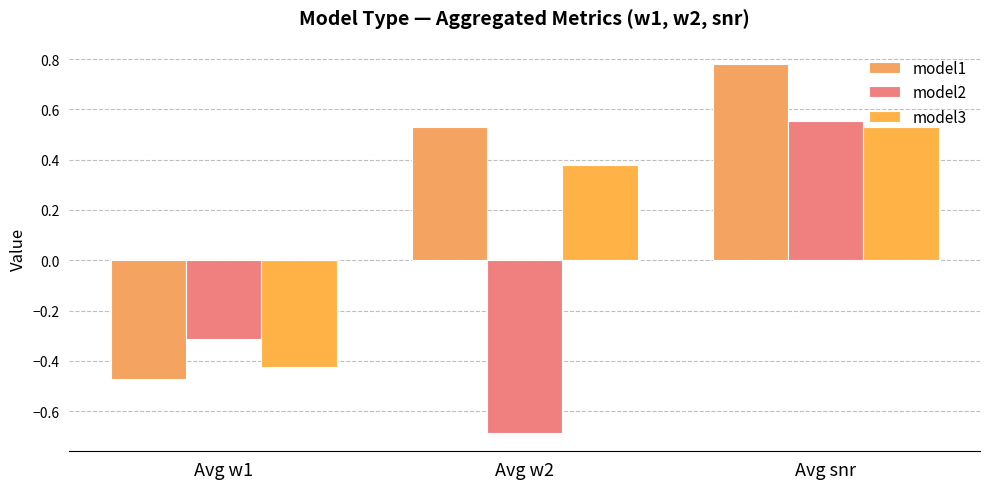

Where does the model2 series first go above 0?

Avg snr